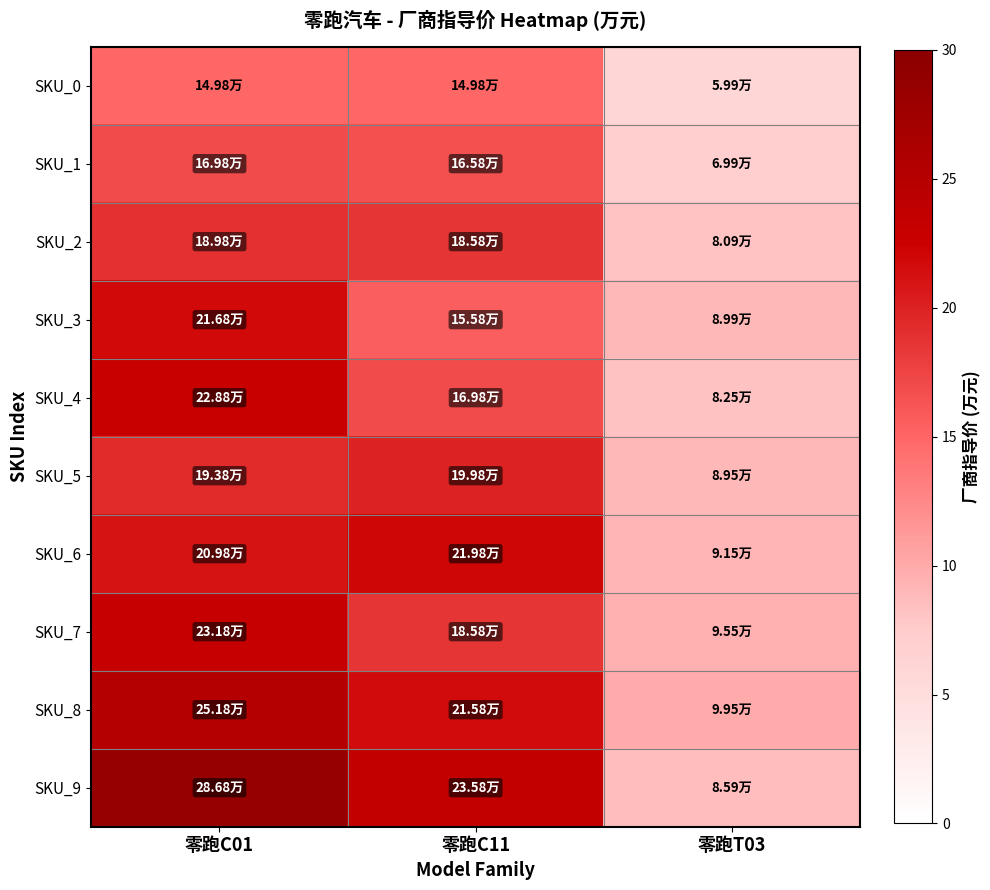

Between 零跑C01 and 零跑C11, which series saw the biggest shift?

SKU_3